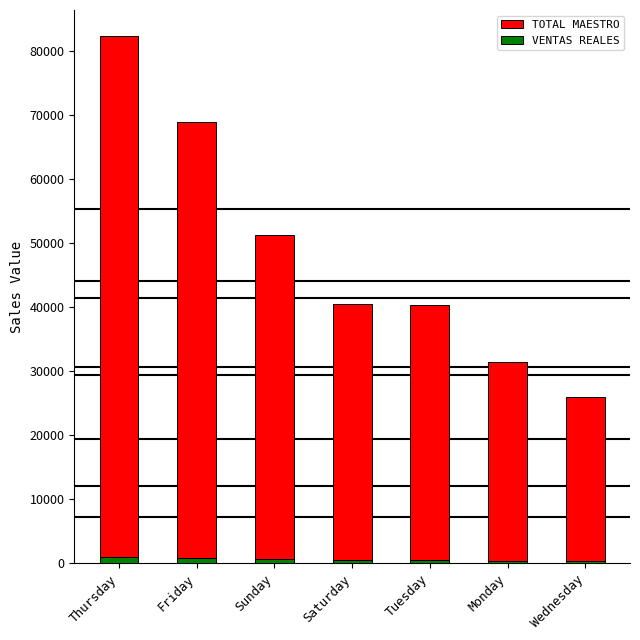

List the series in order of their overall mean, lowest first.

VENTAS REALES, TOTAL MAESTRO